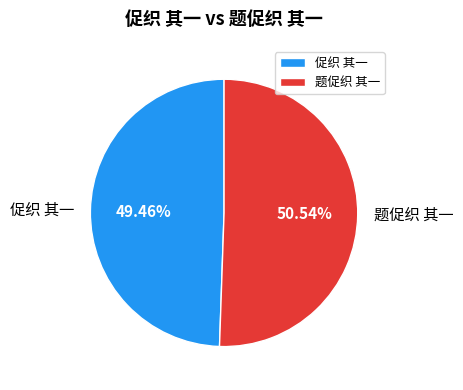

Do 题促织 其一 and 促织 其一 together represent more than half of the pie?

Yes